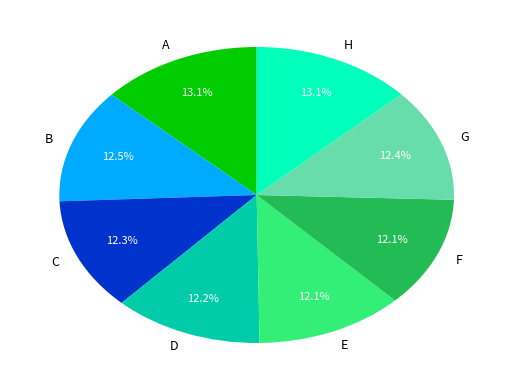

What portion of the pie excludes B?

87.5%